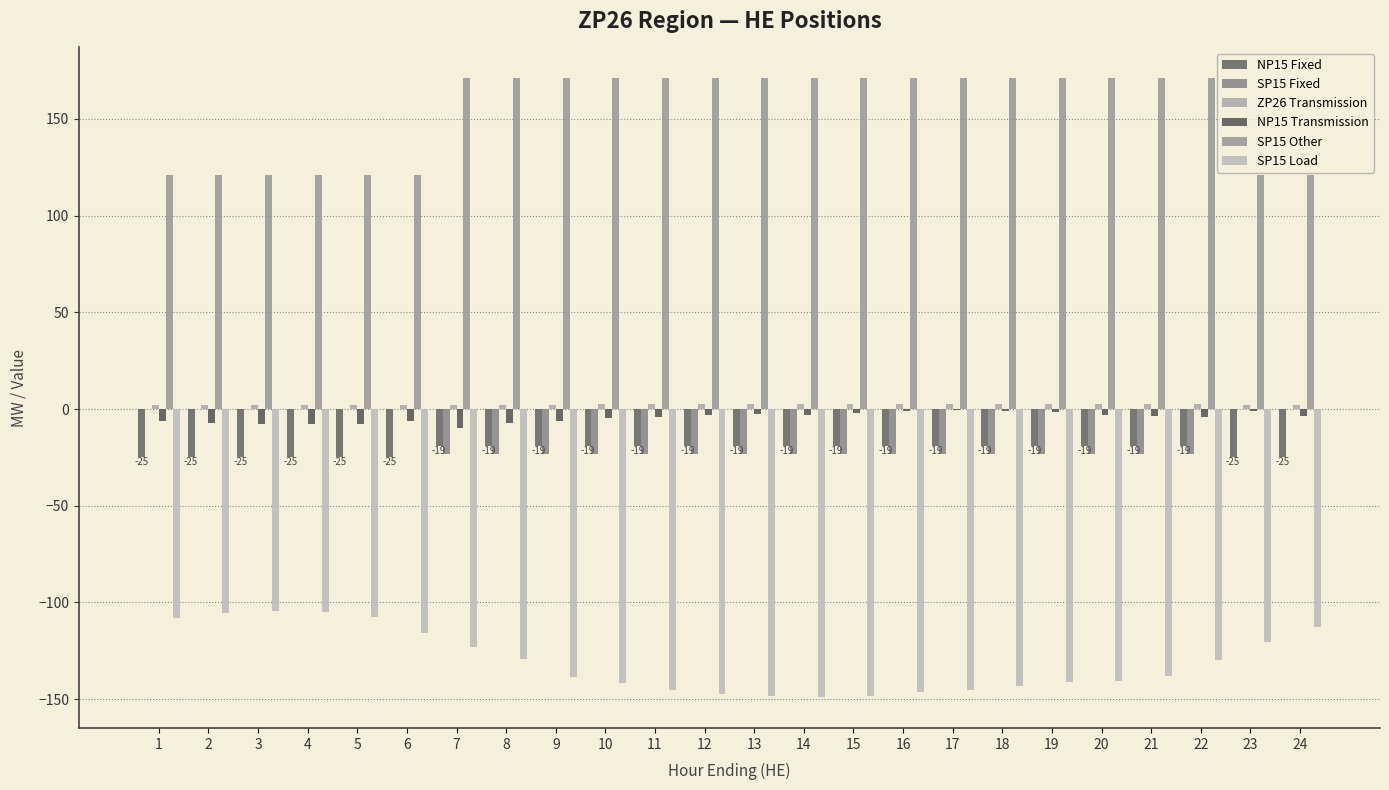

Are the bars grouped side by side (vs. stacked)?

Yes